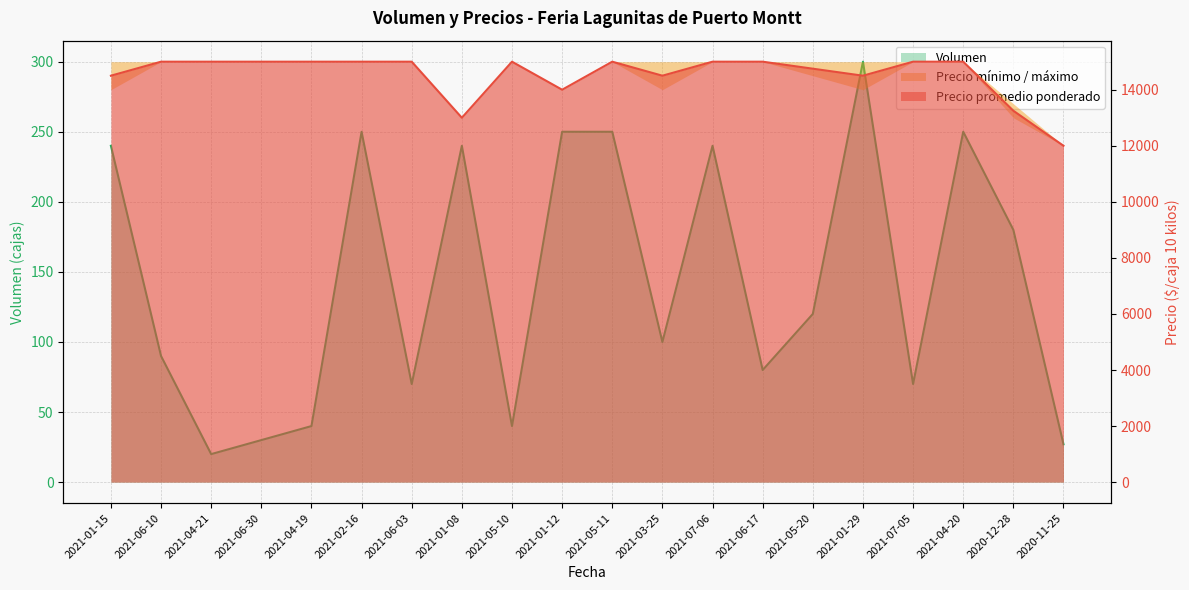

What is the difference between the maximum and minimum values in the Volumen series?

280